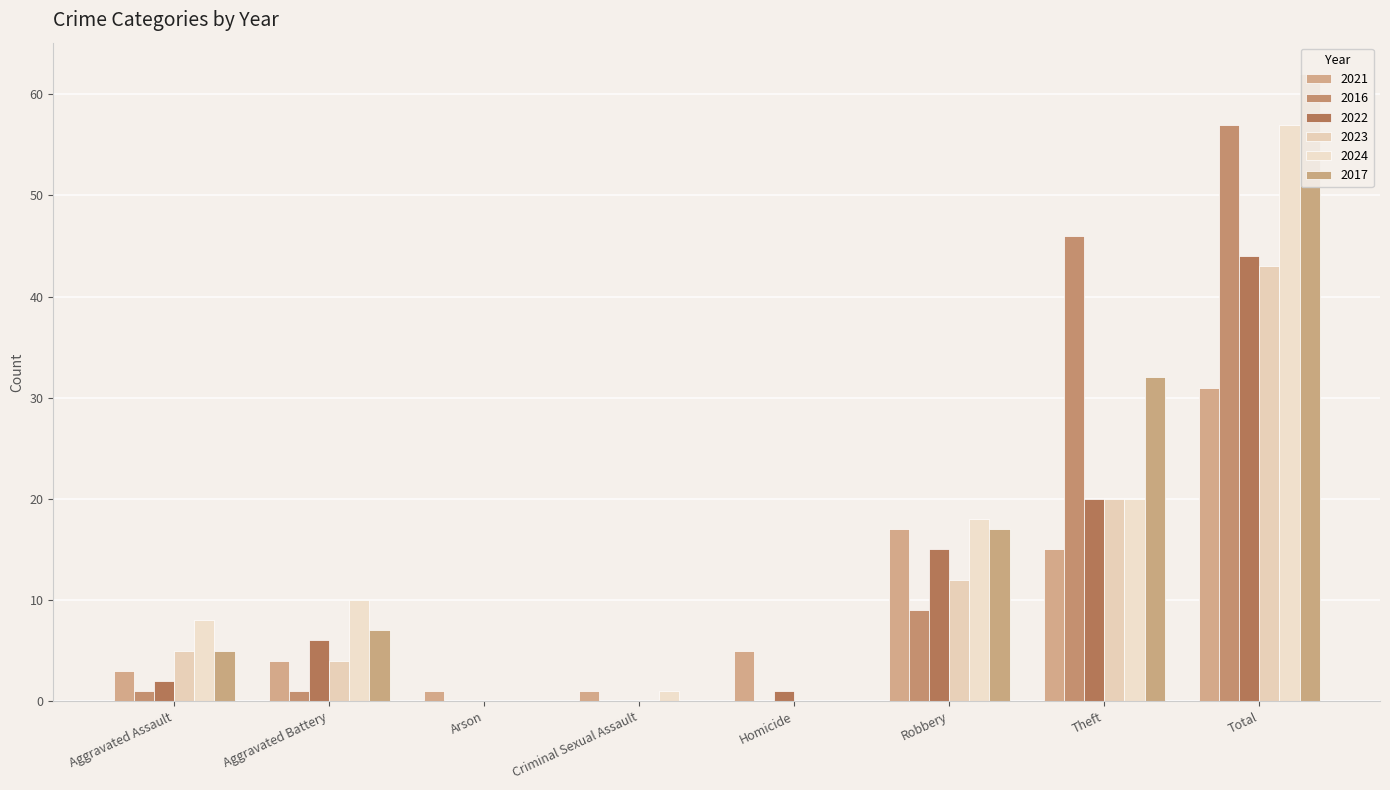

True or false: 2024 has a value of 101 at Total.

False